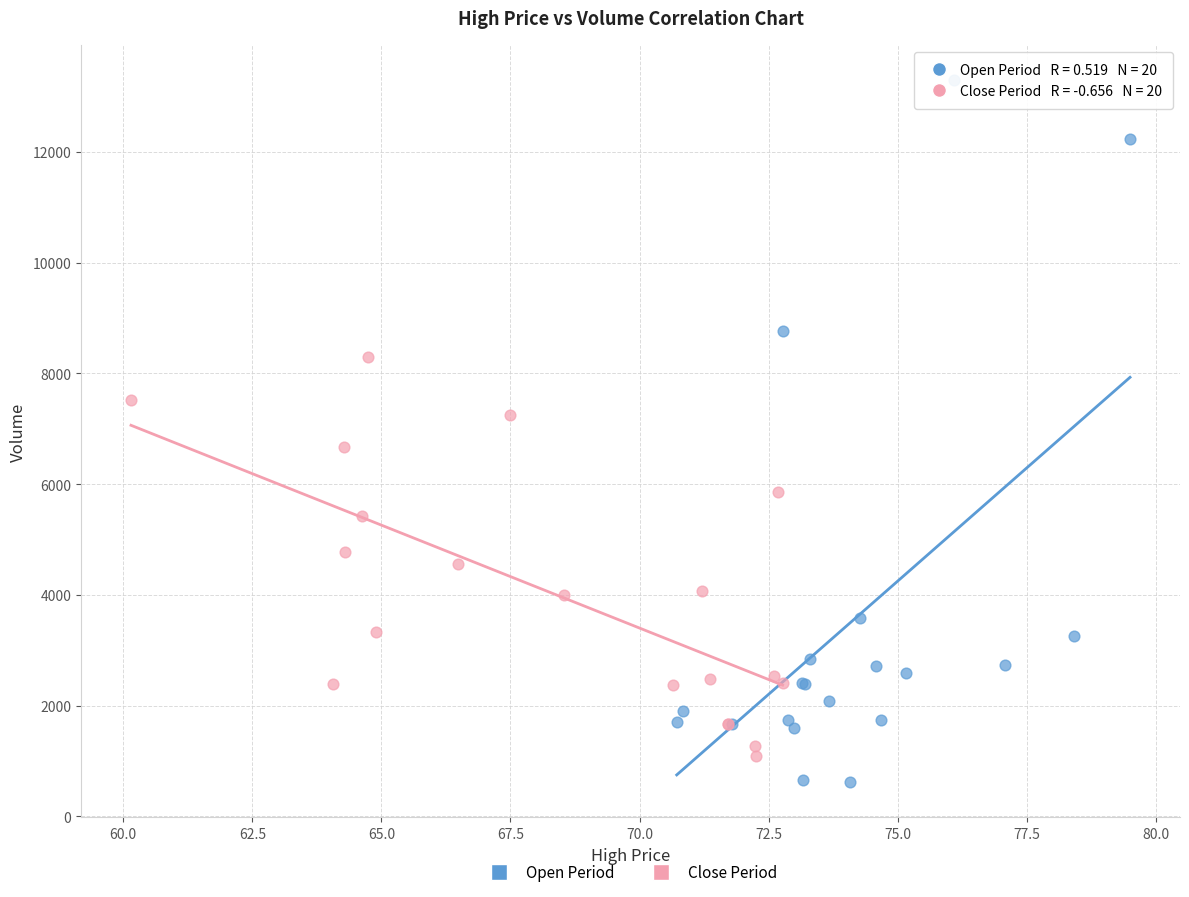

Which series has the widest spread of Y values?

Open Period